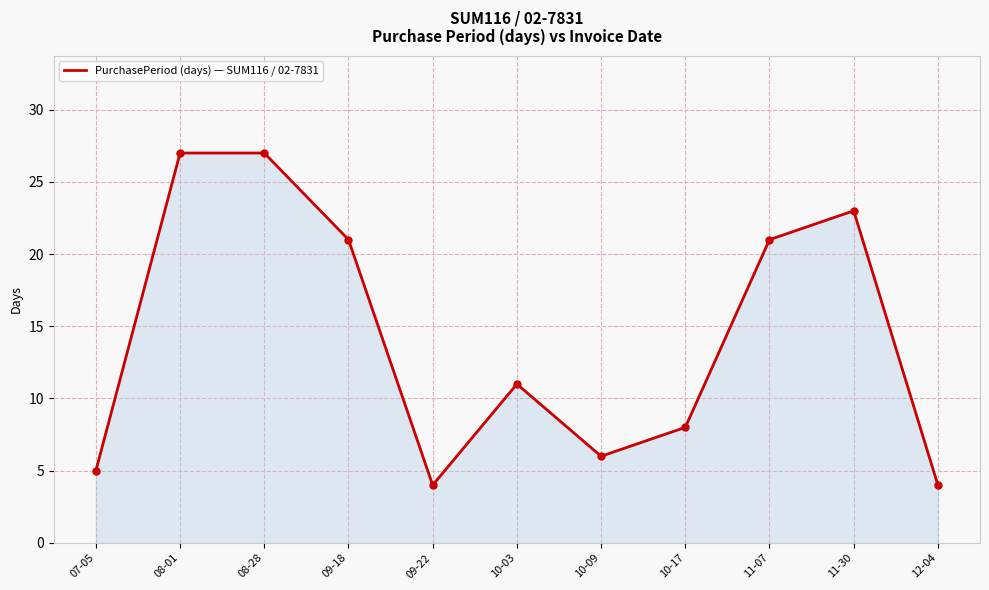

The value at 09-18 is 8. True or false?

False